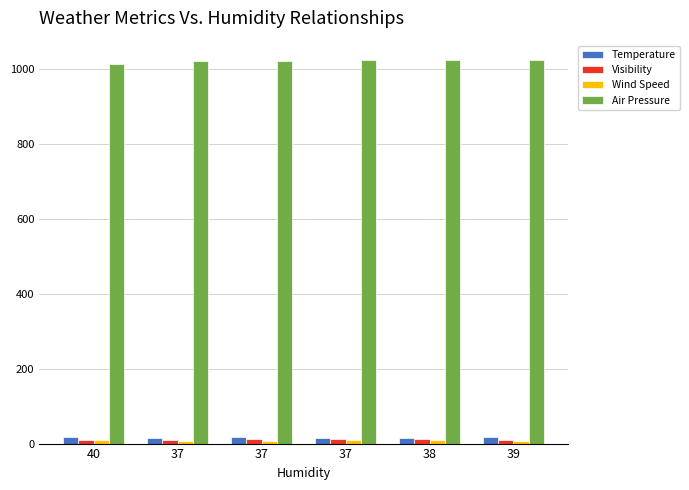

Where does the Wind Speed series first go above 9?

40